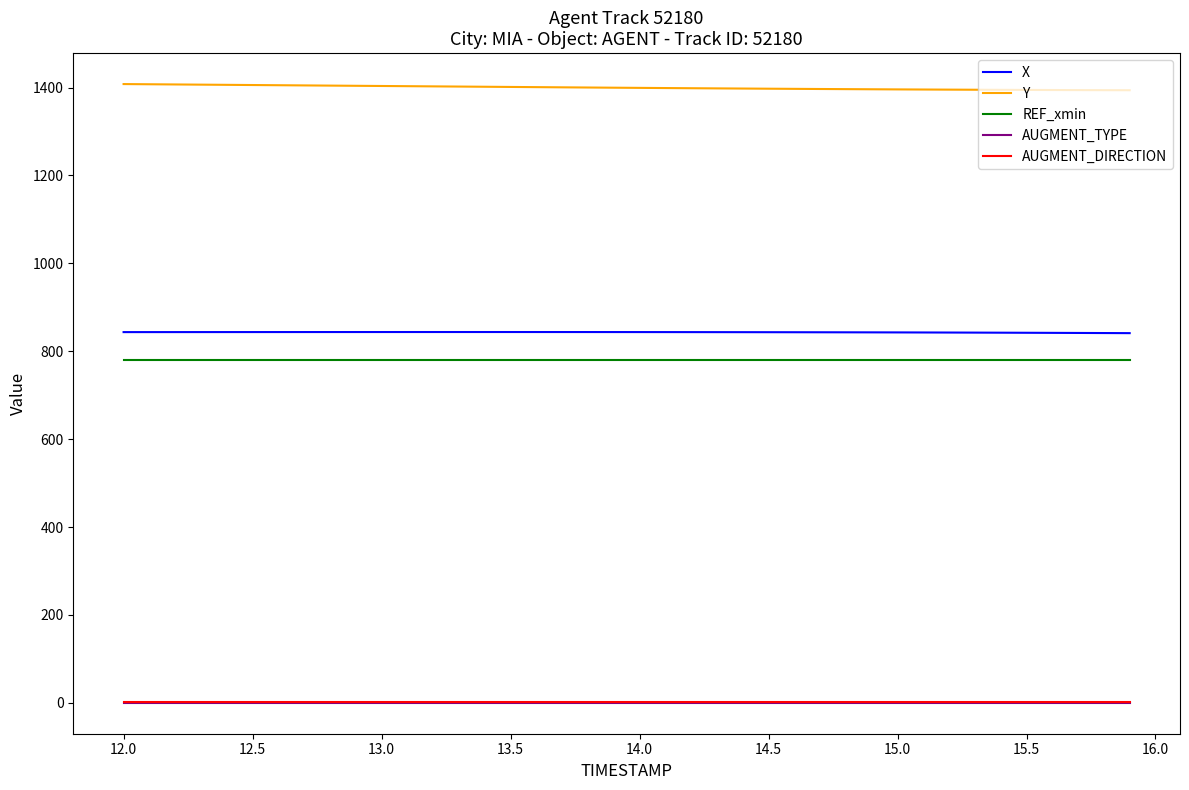

True or false: Y and AUGMENT_TYPE intersect in this chart.

False